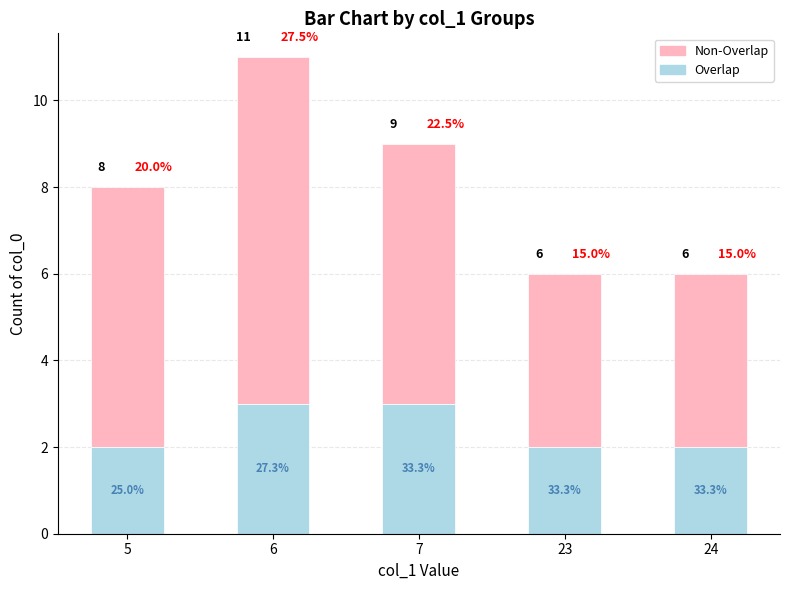

What are all the series names shown in the legend?

Non-Overlap, Overlap